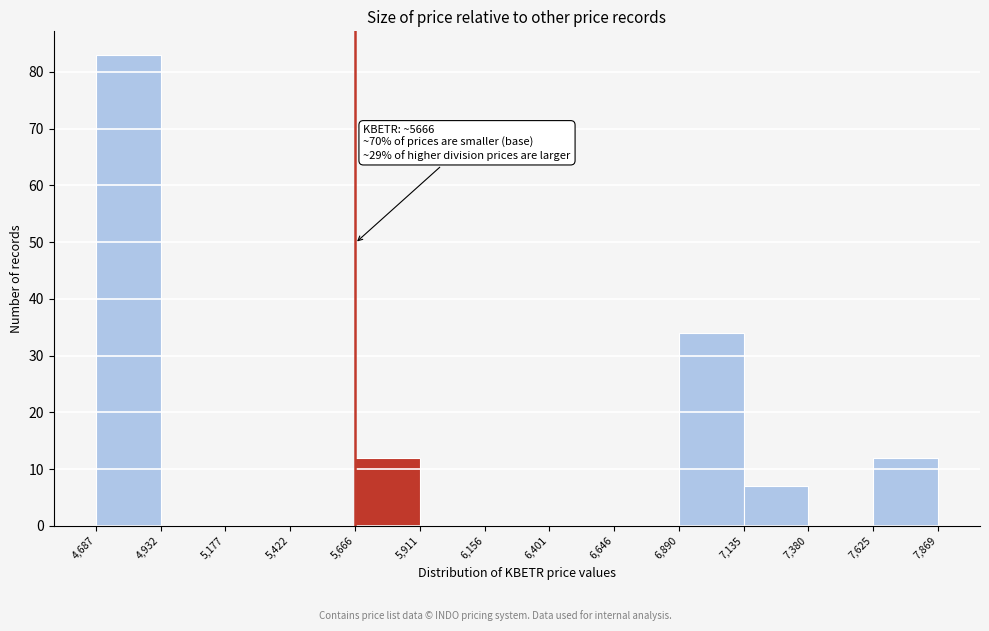

Over which range of the x-axis is the bar tallest?

4,687 to 4,932